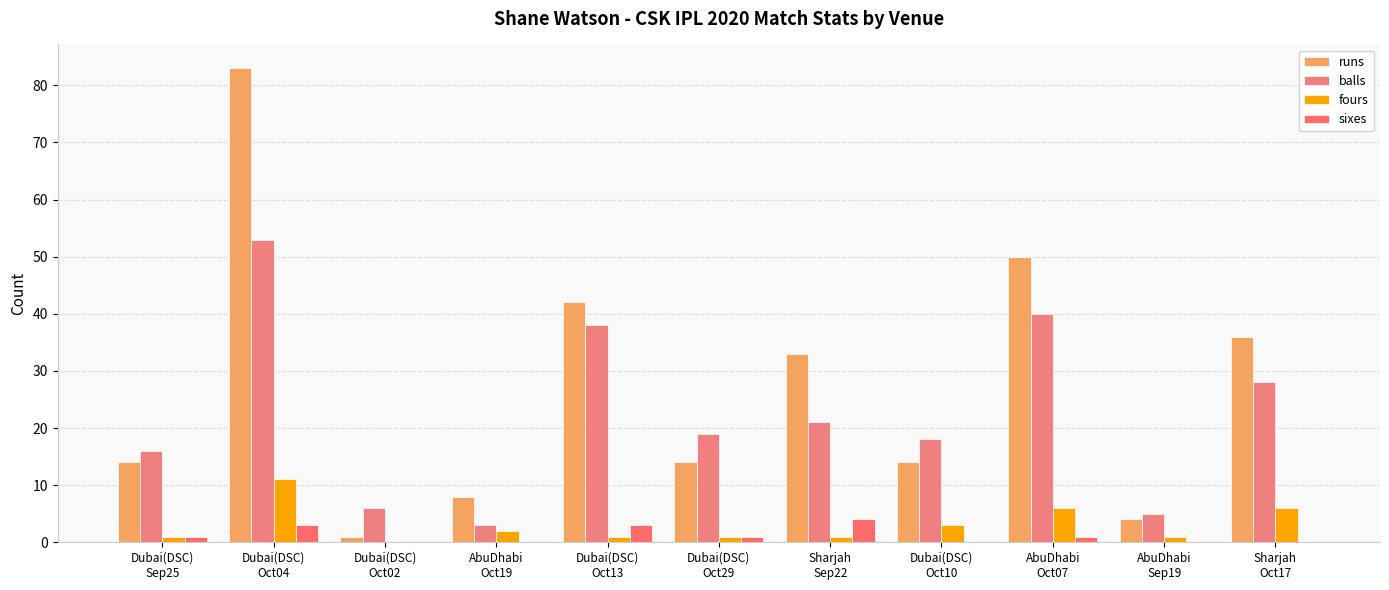

Reading left to right, what are all the values shown in this chart?

runs: Dubai(DSC)
Sep25=14	Dubai(DSC)
Oct04=83	Dubai(DSC)
Oct02=1	AbuDhabi
Oct19=8	Dubai(DSC)
Oct13=42	Dubai(DSC)
Oct29=14	Sharjah
Sep22=33	Dubai(DSC)
Oct10=14	AbuDhabi
Oct07=50	AbuDhabi
Sep19=4	Sharjah
Oct17=36
balls: Dubai(DSC)
Sep25=16	Dubai(DSC)
Oct04=53	Dubai(DSC)
Oct02=6	AbuDhabi
Oct19=3	Dubai(DSC)
Oct13=38	Dubai(DSC)
Oct29=19	Sharjah
Sep22=21	Dubai(DSC)
Oct10=18	AbuDhabi
Oct07=40	AbuDhabi
Sep19=5	Sharjah
Oct17=28
fours: Dubai(DSC)
Sep25=1	Dubai(DSC)
Oct04=11	Dubai(DSC)
Oct02=0	AbuDhabi
Oct19=2	Dubai(DSC)
Oct13=1	Dubai(DSC)
Oct29=1	Sharjah
Sep22=1	Dubai(DSC)
Oct10=3	AbuDhabi
Oct07=6	AbuDhabi
Sep19=1	Sharjah
Oct17=6
sixes: Dubai(DSC)
Sep25=1	Dubai(DSC)
Oct04=3	Dubai(DSC)
Oct02=0	AbuDhabi
Oct19=0	Dubai(DSC)
Oct13=3	Dubai(DSC)
Oct29=1	Sharjah
Sep22=4	Dubai(DSC)
Oct10=0	AbuDhabi
Oct07=1	AbuDhabi
Sep19=0	Sharjah
Oct17=0